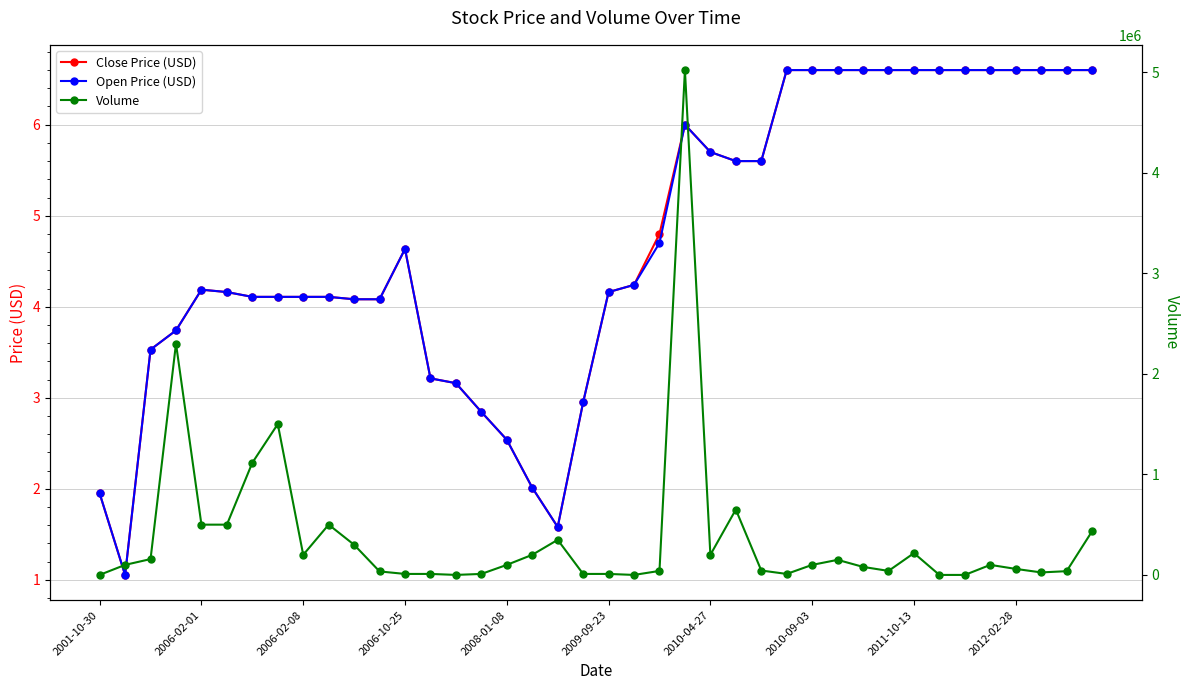

Does the chart have visible grid lines?

Yes